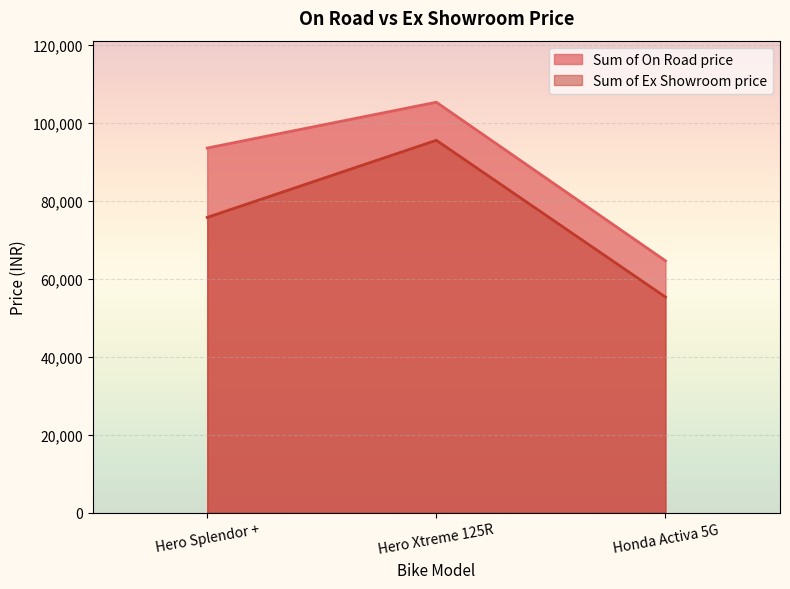

True or false: Sum of On Road price has a value of 31755 at Honda Activa 5G.

False